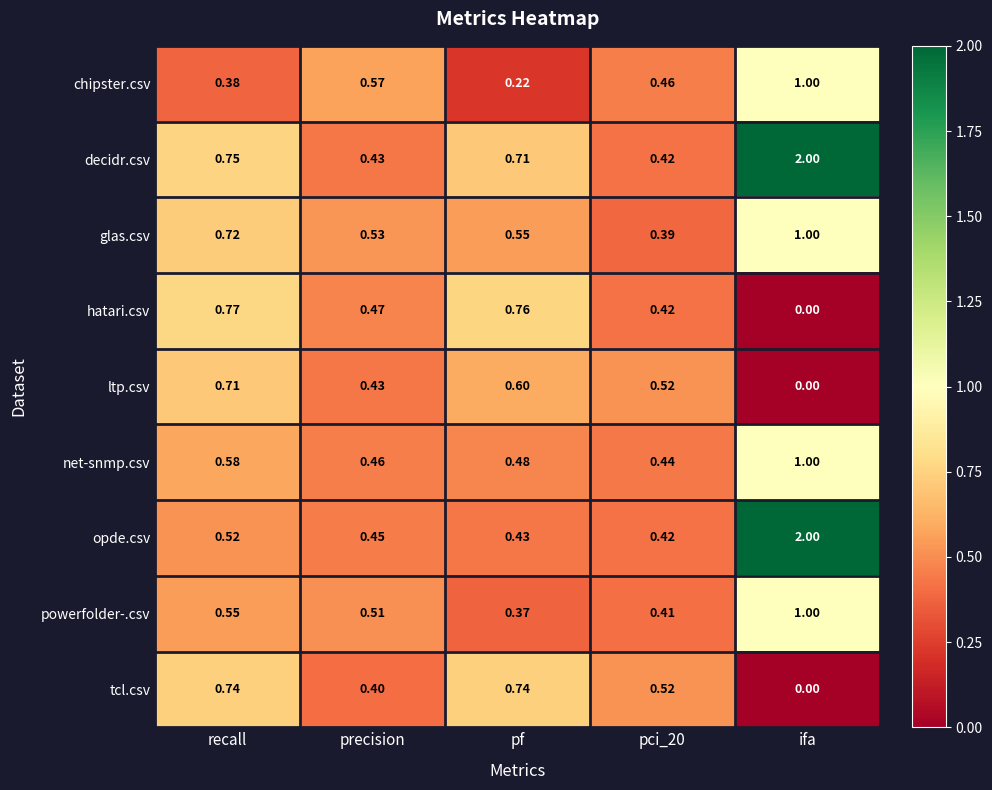

Which category has the lowest value in the tcl.csv series?

ifa